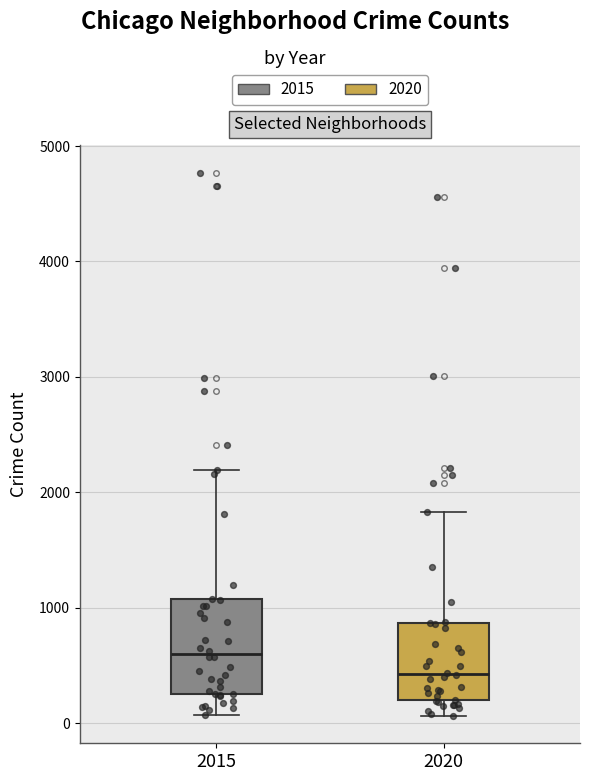

Which box's median line is the highest?

2015